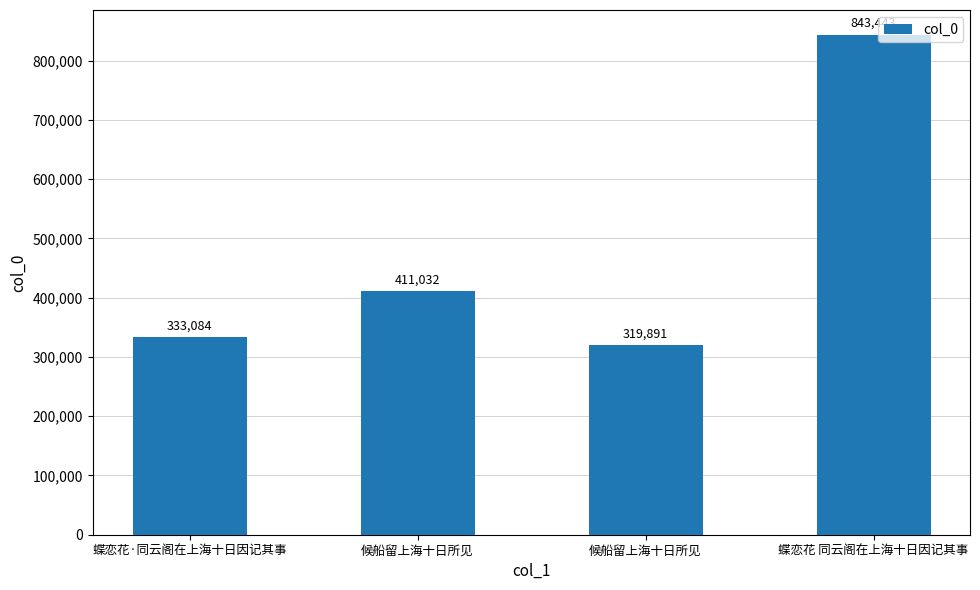

How many distinct data groups are displayed?

1